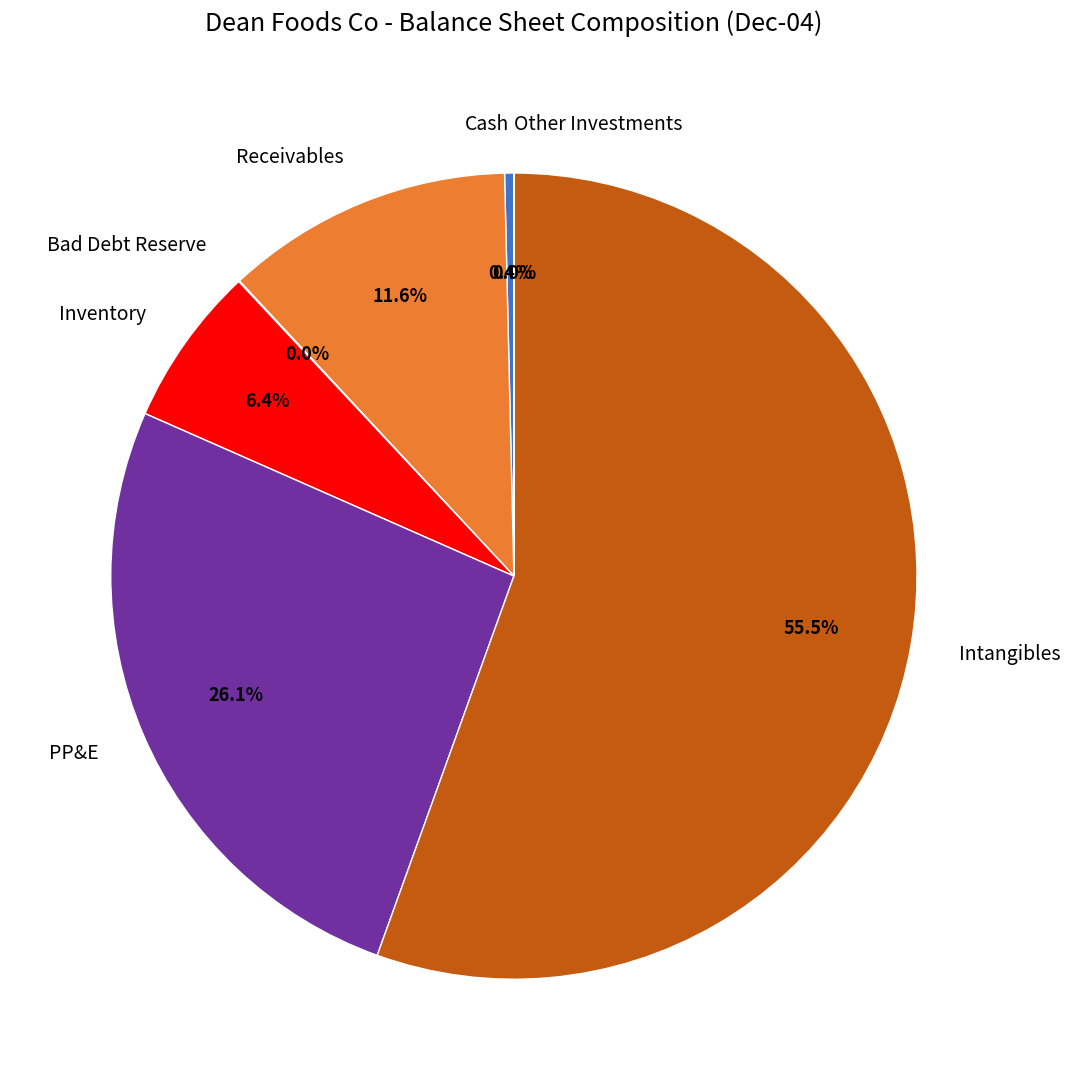

To the nearest percent, what is the average slice percentage?

14%